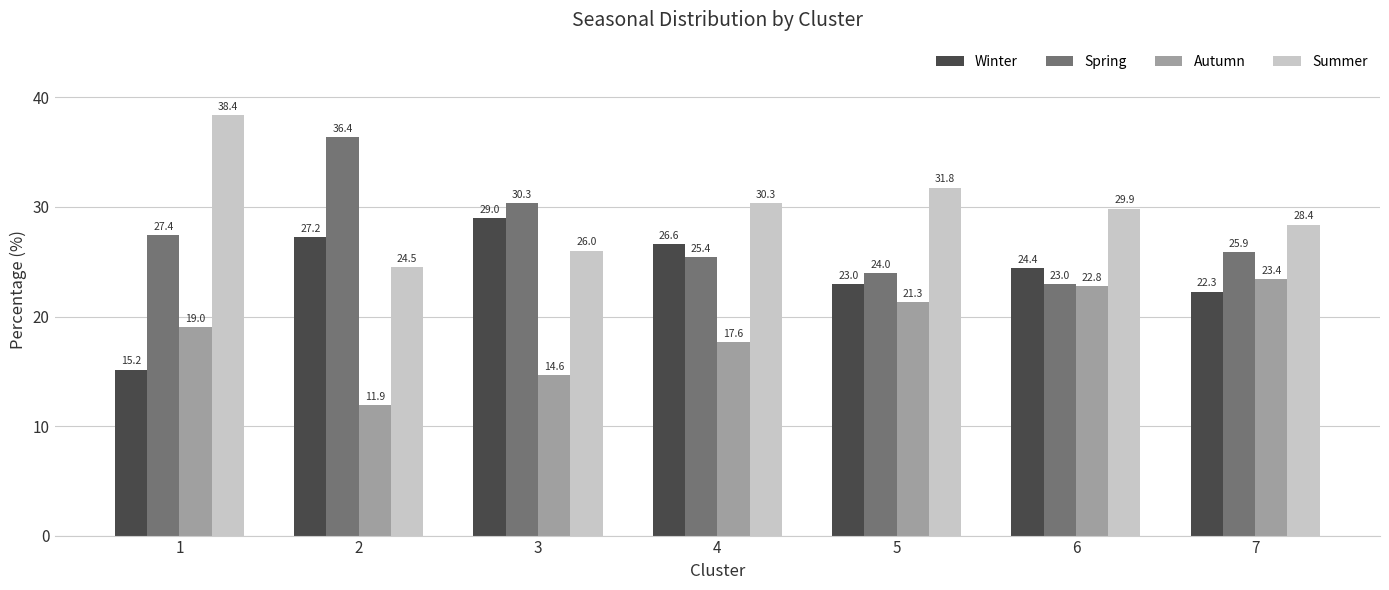

True or false: Autumn has a value of 30.0 at 4.

False